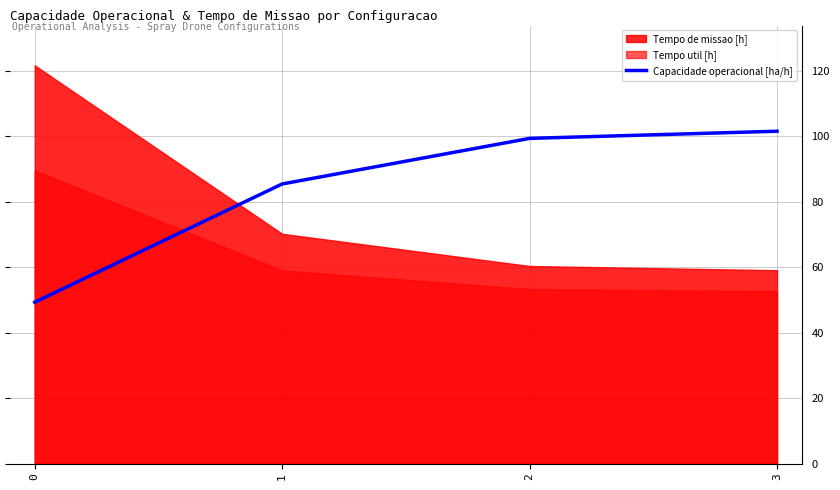

Count the number of values greater than 99.

2